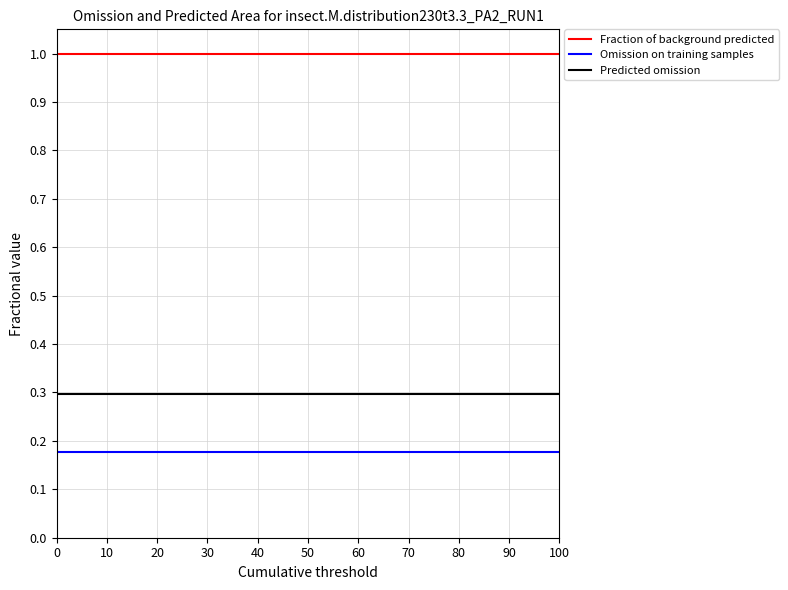

What is the spread (max minus min) of values at 40?

0.8